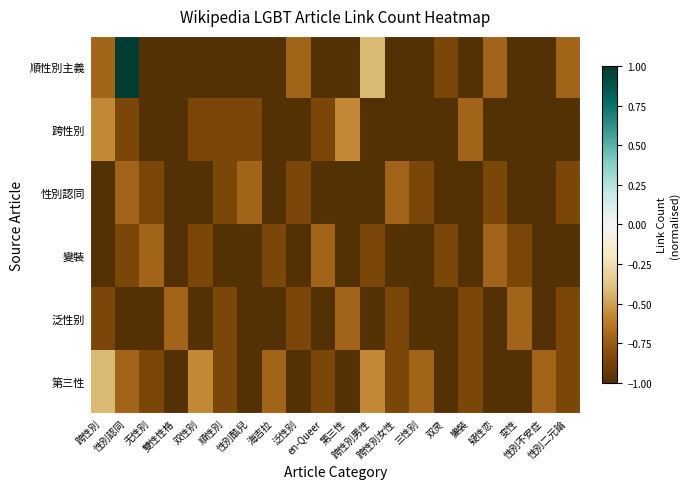

Which series changed the most between 變裝 and 疑性恋?

順性別主義